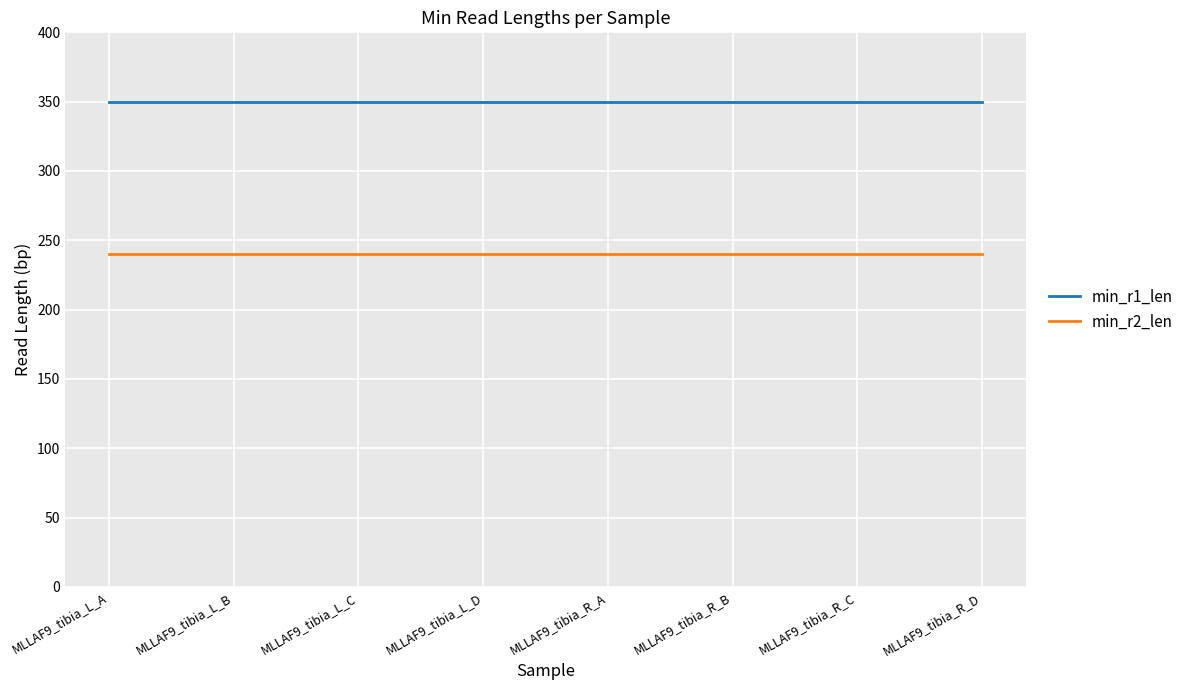

Reading left to right, extract all data points from this chart.

min_r1_len: MLLAF9_tibia_L_A=350	MLLAF9_tibia_L_B=350	MLLAF9_tibia_L_C=350	MLLAF9_tibia_L_D=350	MLLAF9_tibia_R_A=350	MLLAF9_tibia_R_B=350	MLLAF9_tibia_R_C=350	MLLAF9_tibia_R_D=350
min_r2_len: MLLAF9_tibia_L_A=240	MLLAF9_tibia_L_B=240	MLLAF9_tibia_L_C=240	MLLAF9_tibia_L_D=240	MLLAF9_tibia_R_A=240	MLLAF9_tibia_R_B=240	MLLAF9_tibia_R_C=240	MLLAF9_tibia_R_D=240